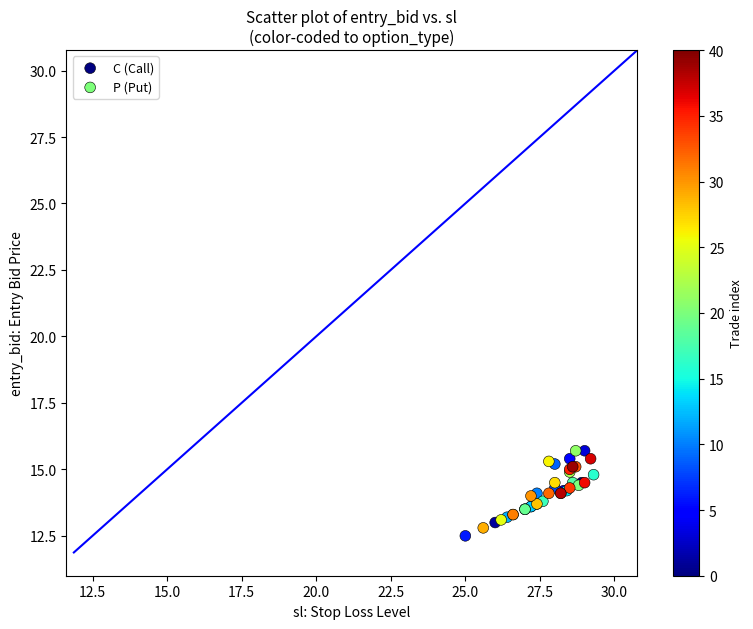

What are all the series names shown in the legend?

C (Call), P (Put)